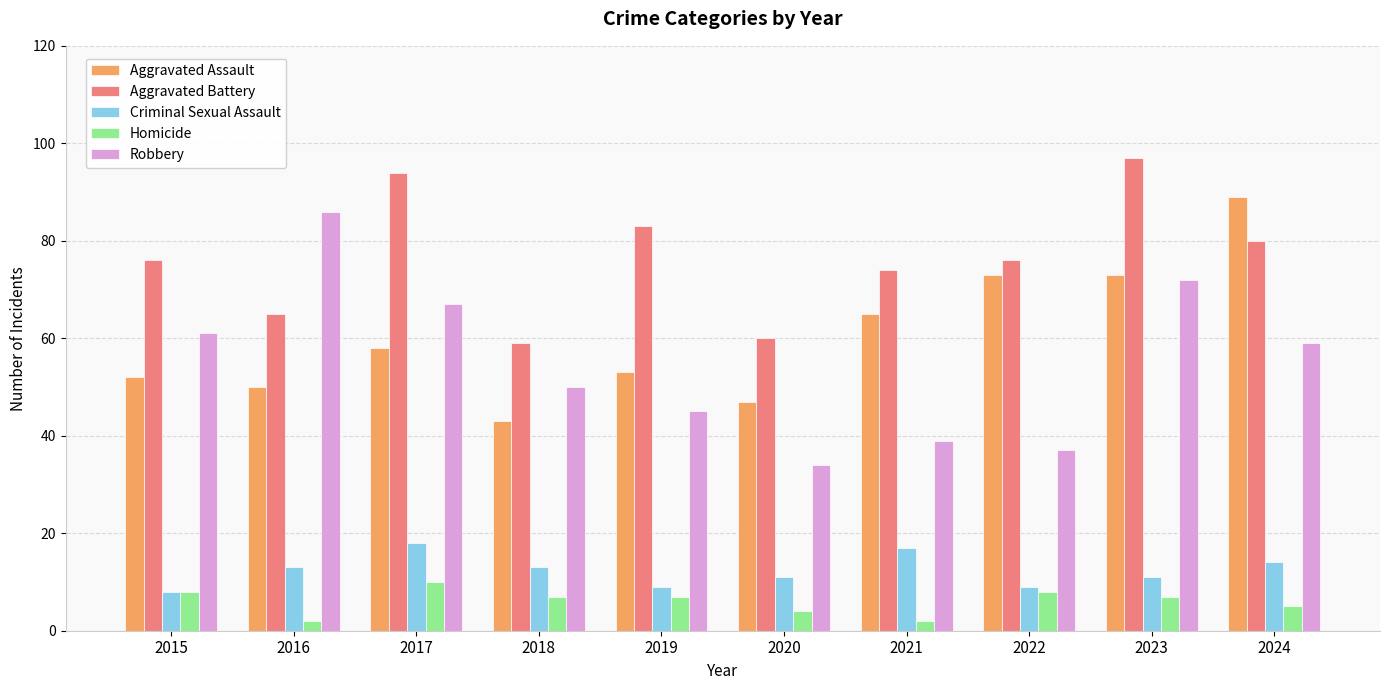

Reading left to right, transcribe all the data shown in this chart.

Aggravated Assault: 2015=52	2016=50	2017=58	2018=43	2019=53	2020=47	2021=65	2022=73	2023=73	2024=89
Aggravated Battery: 2015=76	2016=65	2017=94	2018=59	2019=83	2020=60	2021=74	2022=76	2023=97	2024=80
Criminal Sexual Assault: 2015=8	2016=13	2017=18	2018=13	2019=9	2020=11	2021=17	2022=9	2023=11	2024=14
Homicide: 2015=8	2016=2	2017=10	2018=7	2019=7	2020=4	2021=2	2022=8	2023=7	2024=5
Robbery: 2015=61	2016=86	2017=67	2018=50	2019=45	2020=34	2021=39	2022=37	2023=72	2024=59